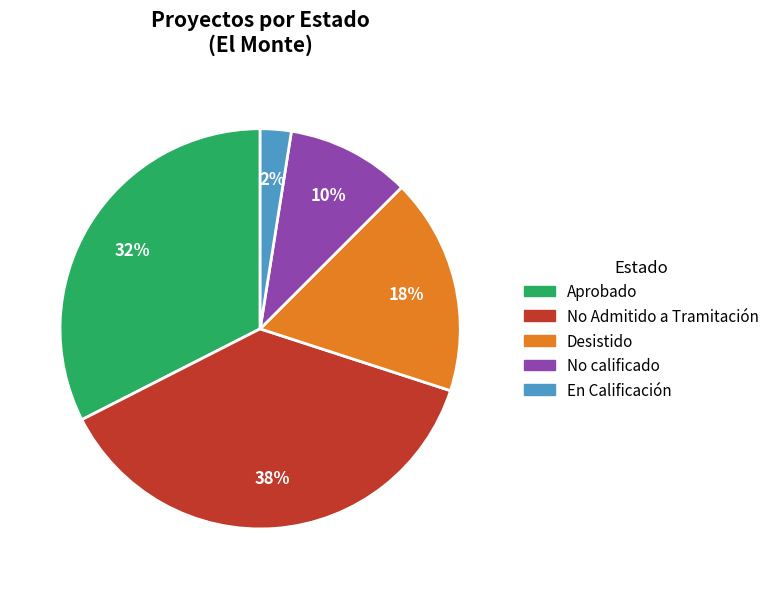

Is there a majority slice in this chart?

No